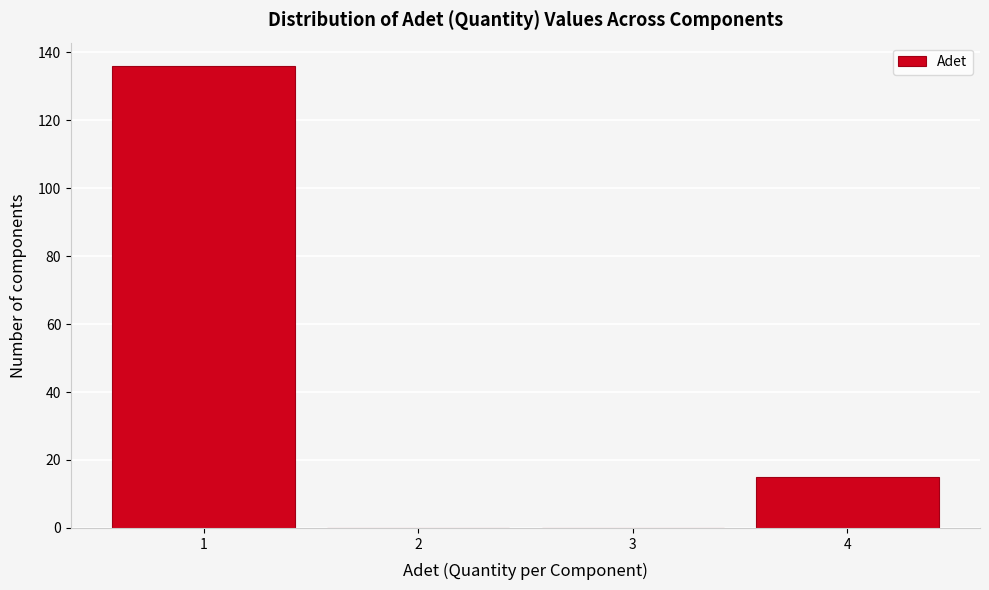

Which range on the x-axis has the tallest bar?

0.5 to 1.5